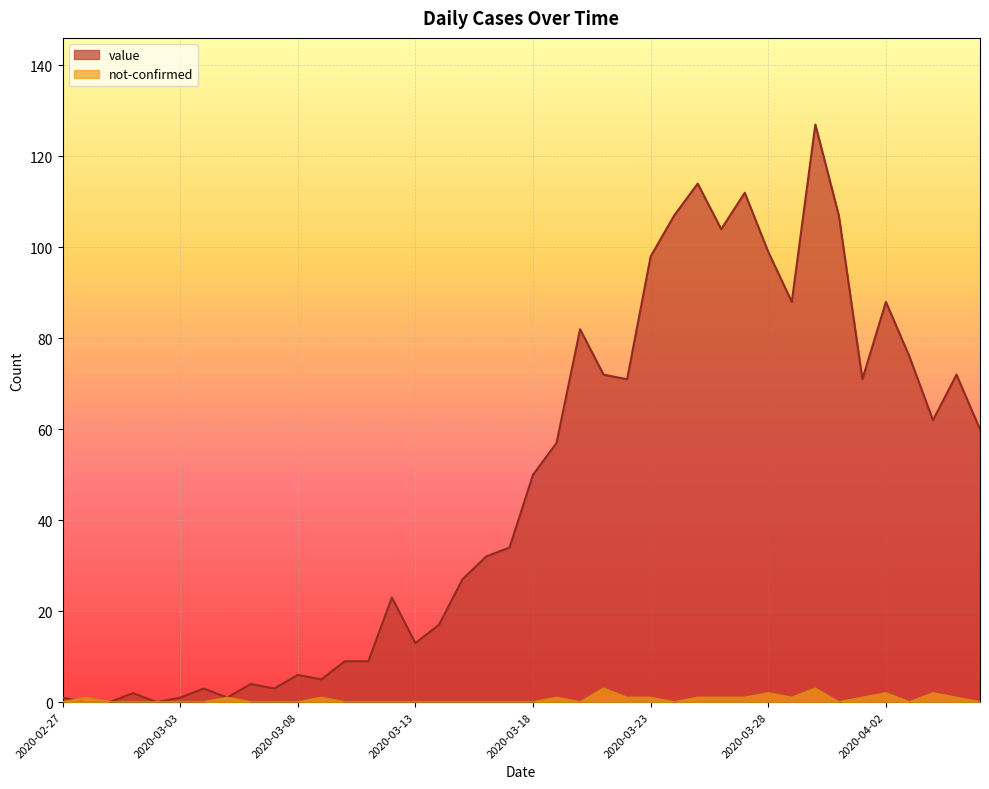

What is the difference between the highest and lowest values at 2020-03-08?

6